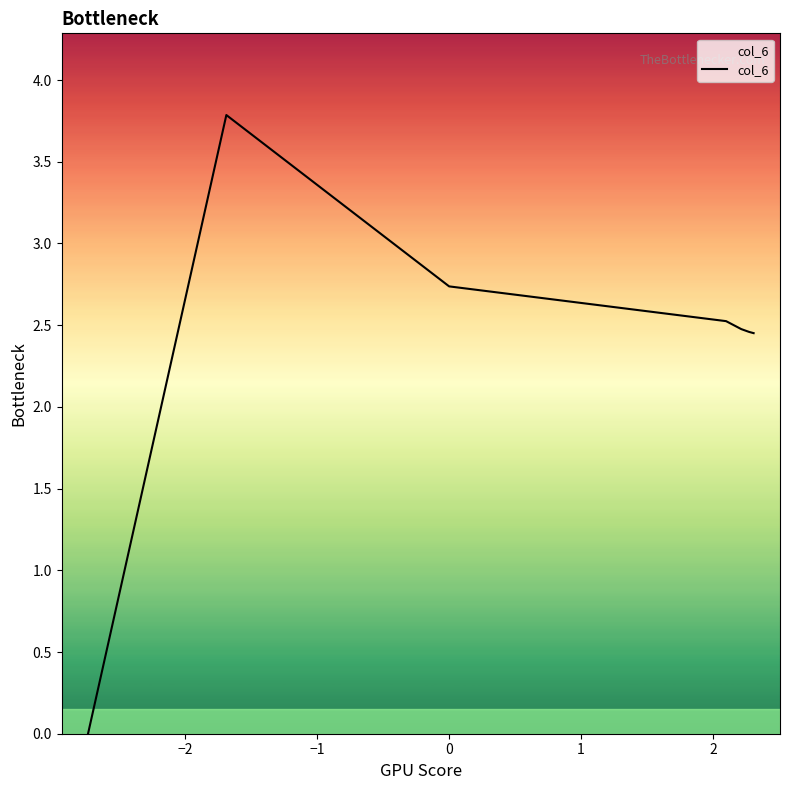

What is the sum of all values?

16.4